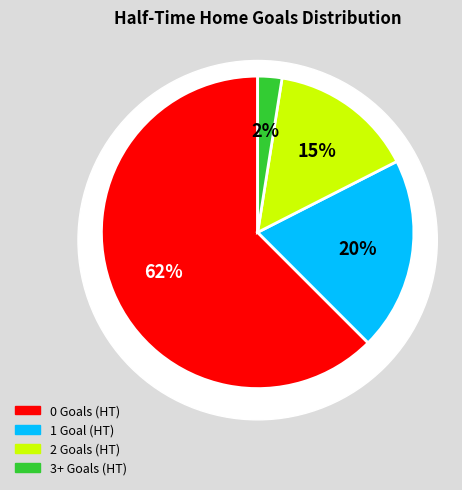

Is the sum of 1 and 2 greater than half?

No